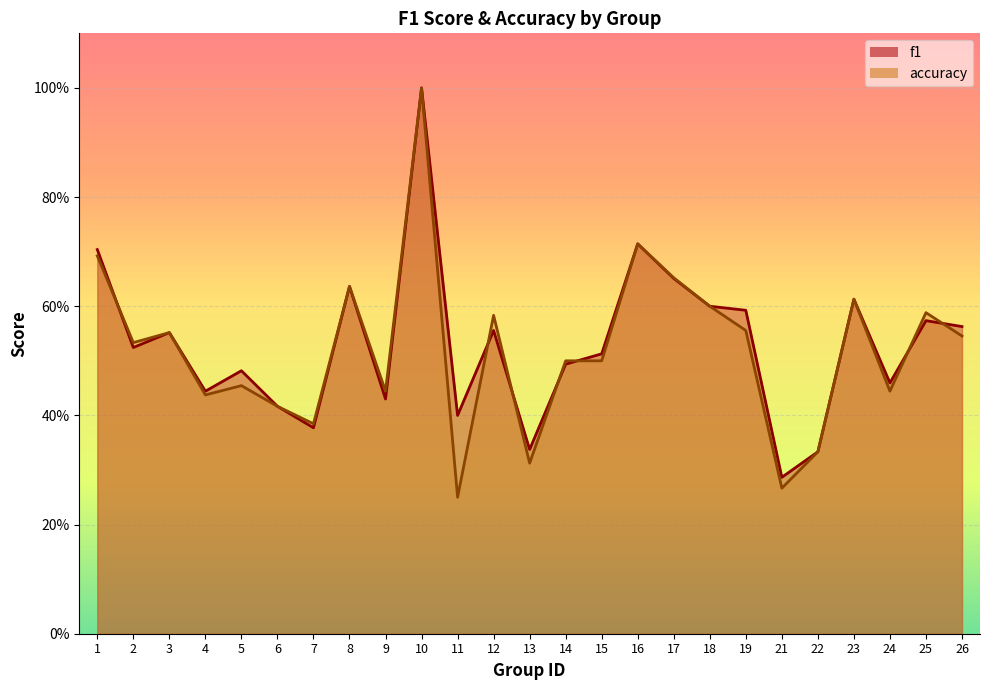

Reading right to left, list all the values displayed in this chart.

f1: 0.6	0.6	0.5	0.6	0.3	0.3	0.6	0.6	0.7	0.7	0.5	0.5	0.3	0.6	0.4	1.0	0.4	0.6	0.4	0.4	0.5	0.4	0.6	0.5	0.7
accuracy: 0.5	0.6	0.4	0.6	0.3	0.3	0.6	0.6	0.7	0.7	0.5	0.5	0.3	0.6	0.2	1.0	0.4	0.6	0.4	0.4	0.5	0.4	0.6	0.5	0.7